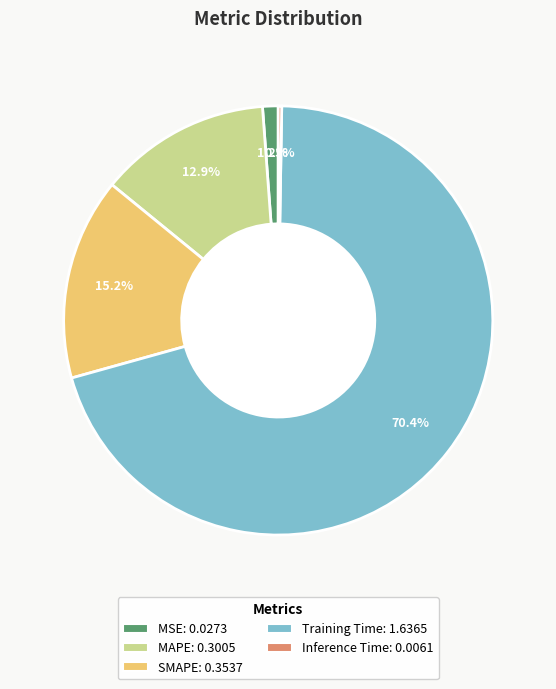

What is the majority slice?

Training Time